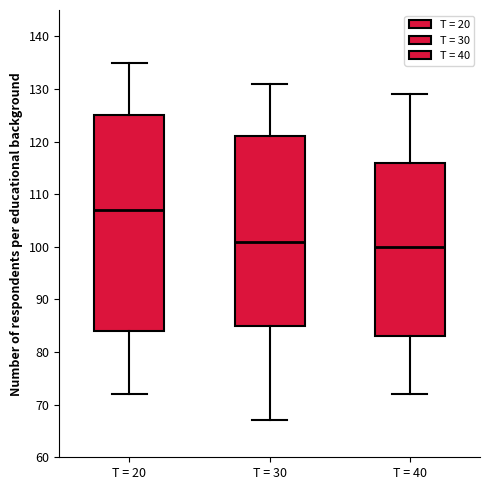

Where does the median line of the box for T = 20 sit on the y-axis? The values are not printed on the chart, so give them approximately, as read against the axis.

107